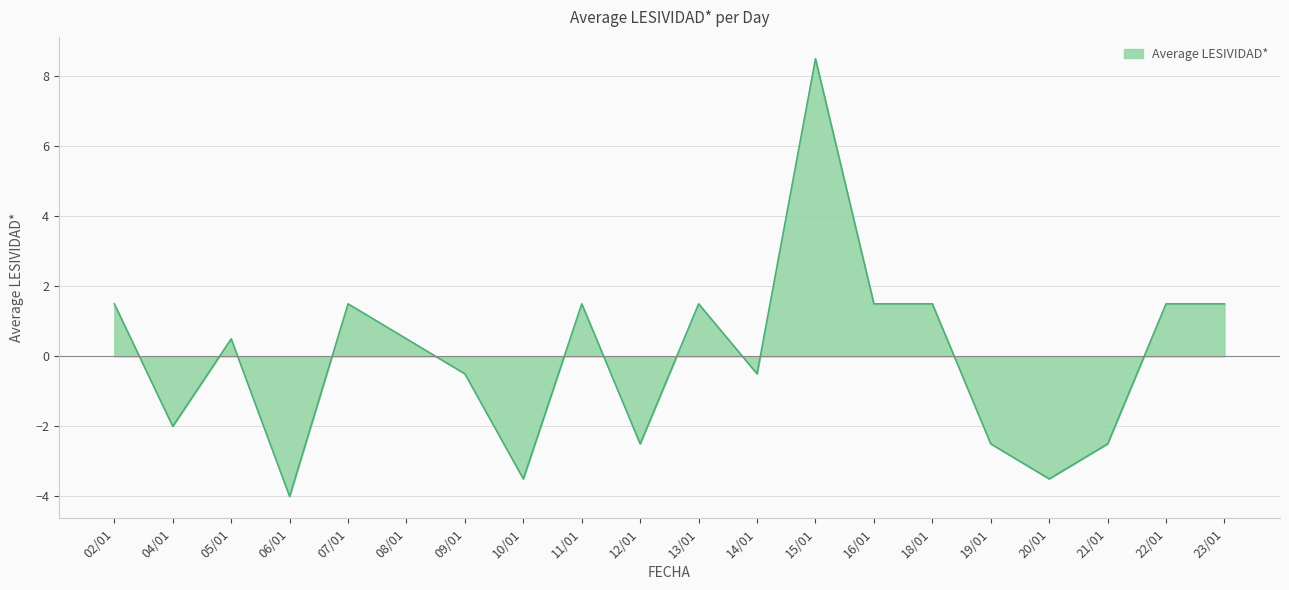

At which category does the data reach its first local peak?

05/01